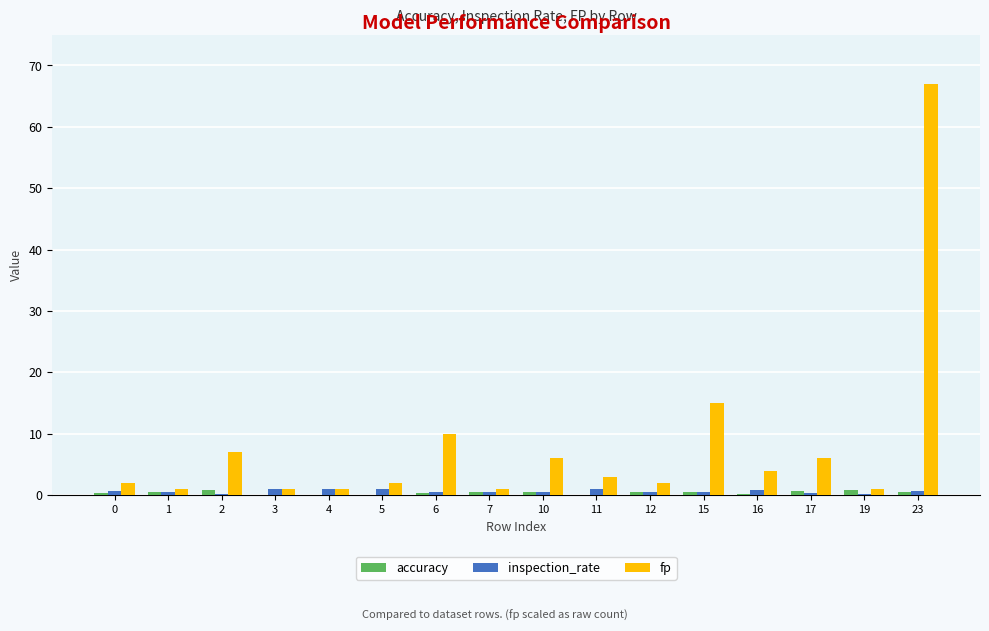

Which label corresponds to the largest value in the chart?

23